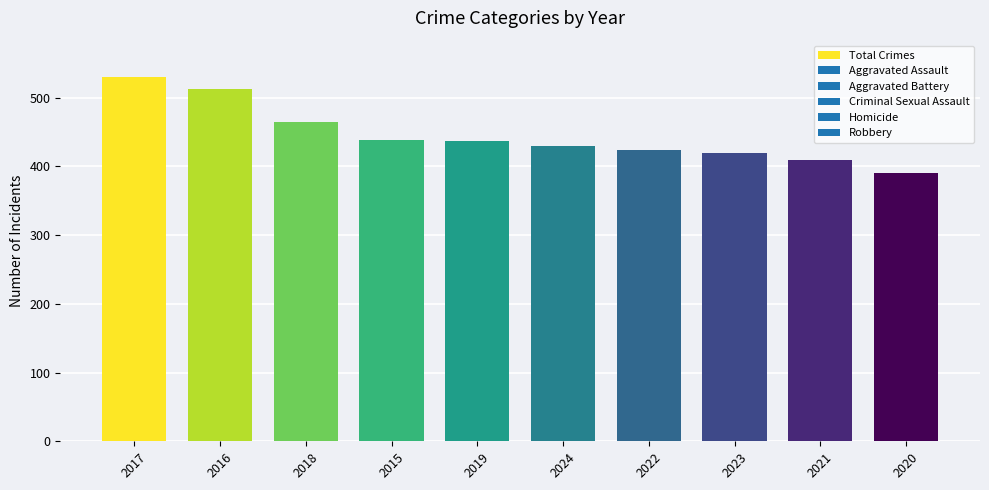

Which label corresponds to the largest value in the chart?

2017